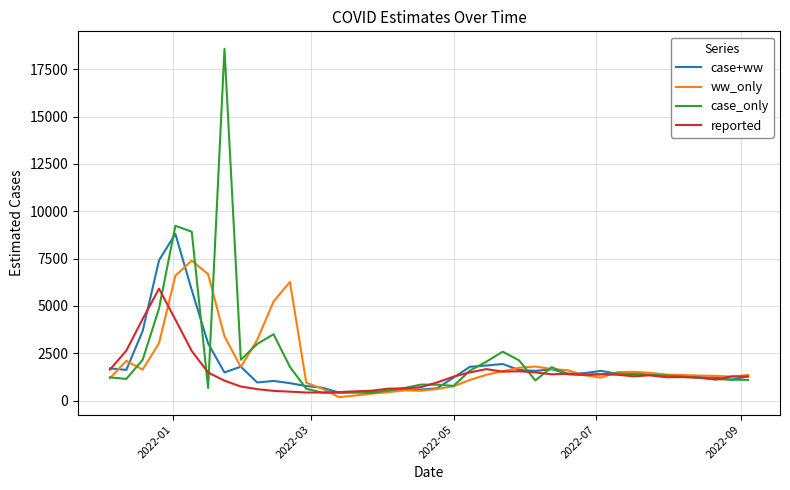

Which series has the largest range (max minus min)?

case_only